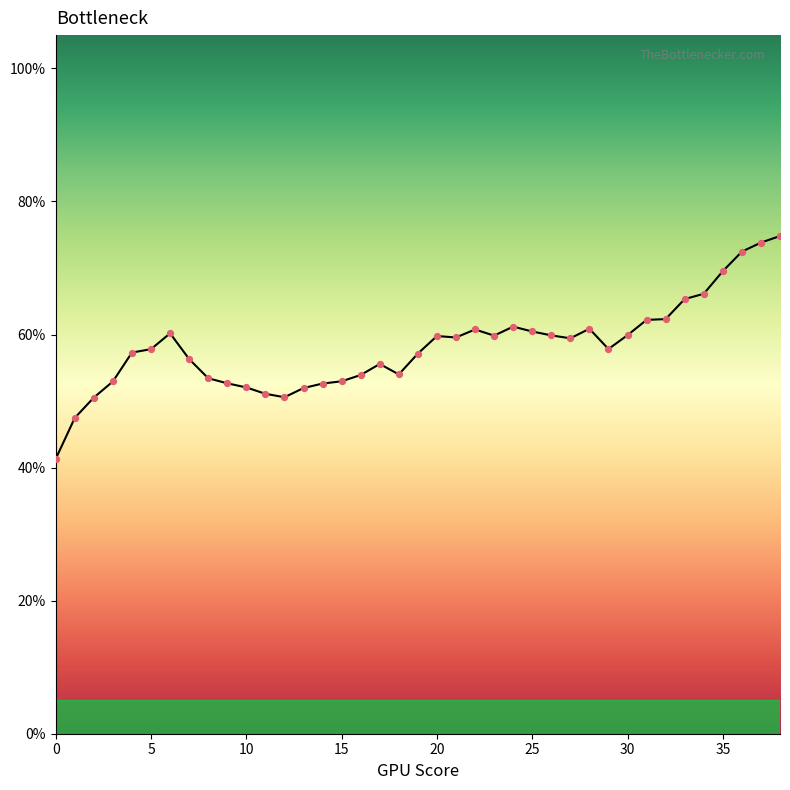

What is the smallest value displayed?

41.3